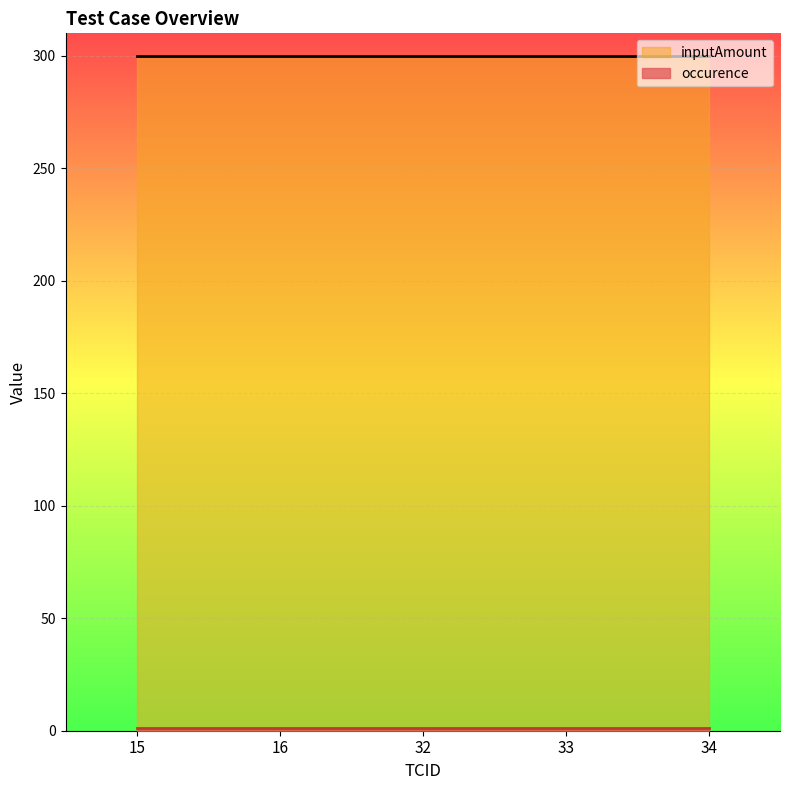

Rank the series at 33 from highest to lowest value.

inputAmount, occurence